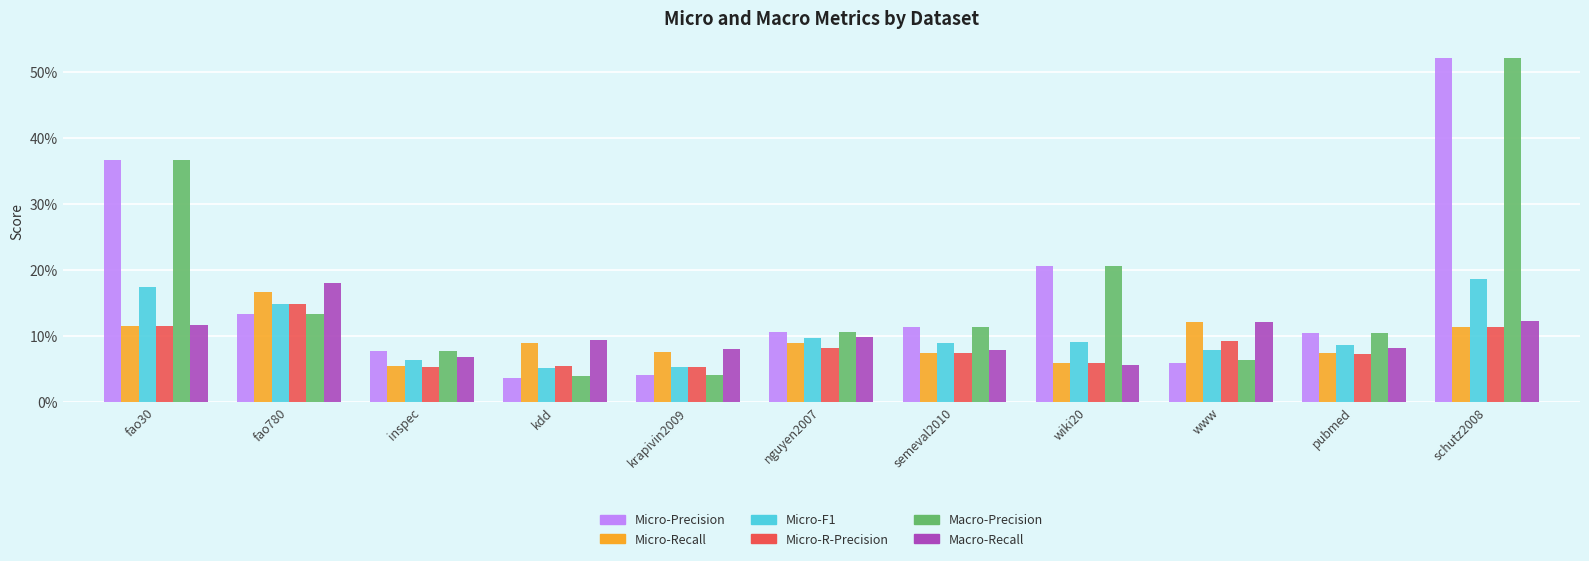

What are all the series names shown in the legend?

Micro-Precision, Micro-Recall, Micro-F1, Micro-R-Precision, Macro-Precision, Macro-Recall